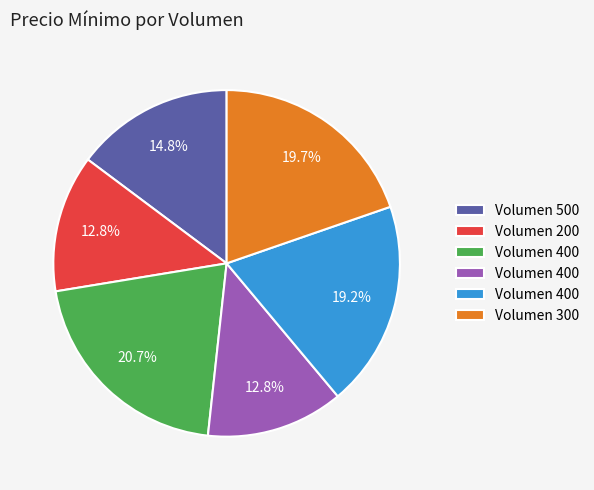

Does any single category account for the majority?

No